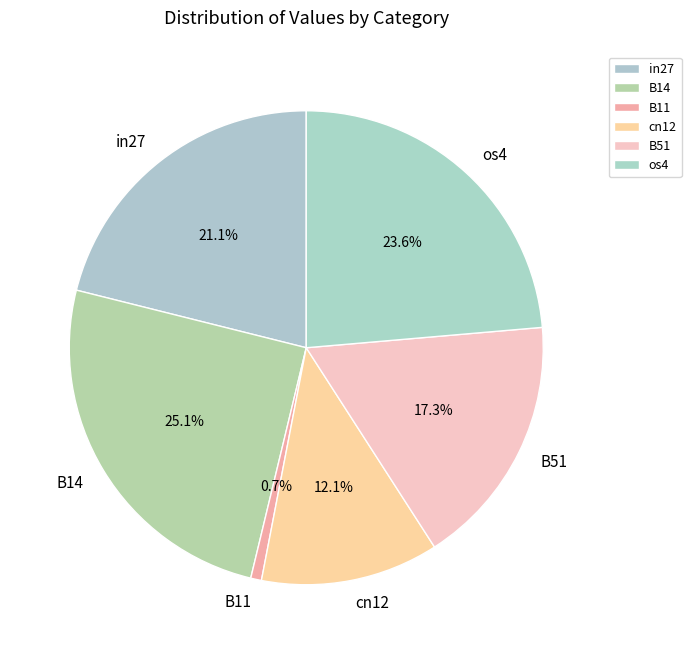

Does any single category account for the majority?

No